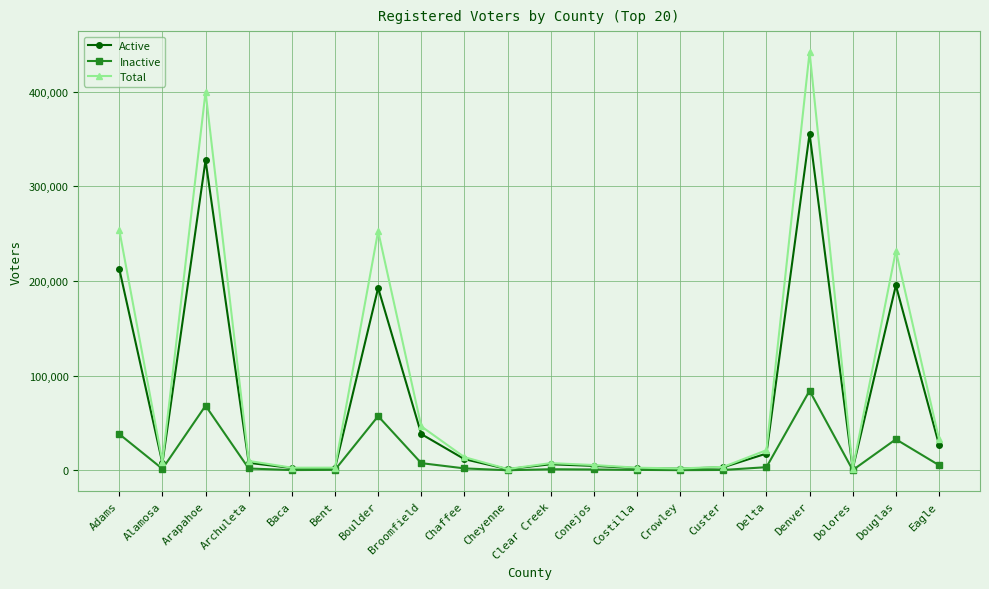

Which series has the widest spread of values?

Total